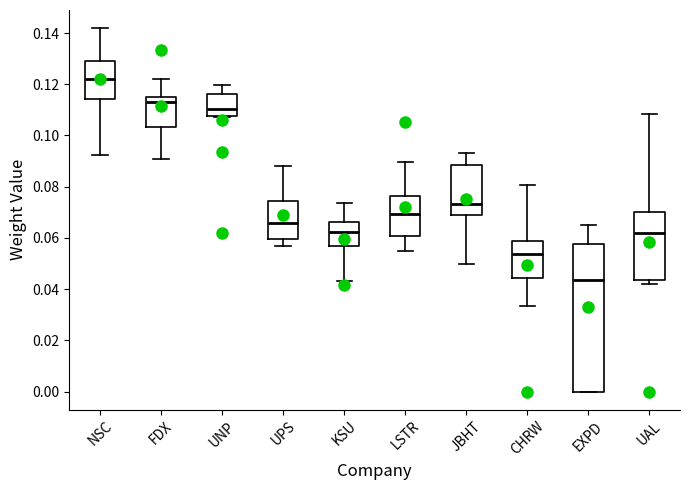

Which box has the highest median line?

NSC